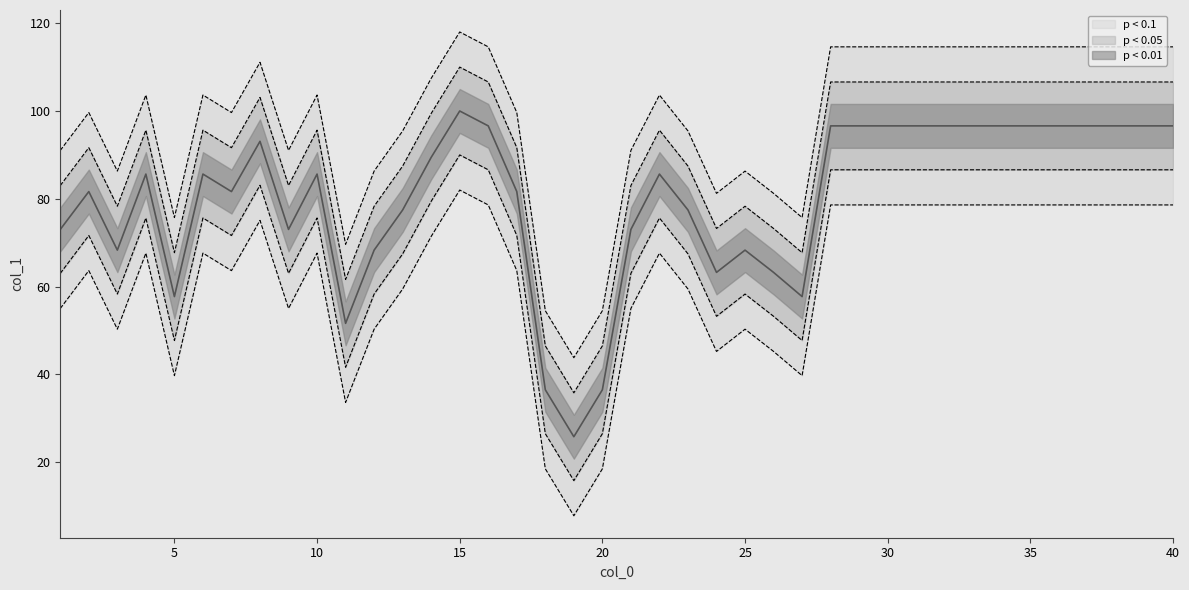

What is the value of the 38th point from the left?

78.6